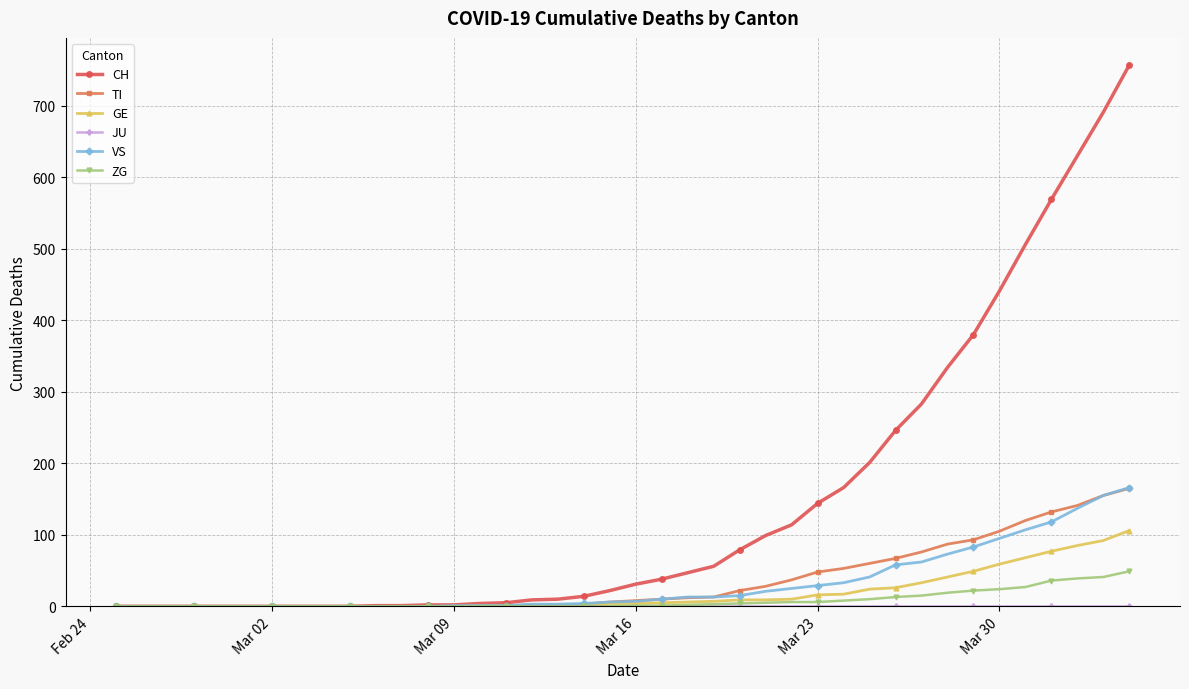

What is the difference between the second highest and second lowest values in the GE series?

92